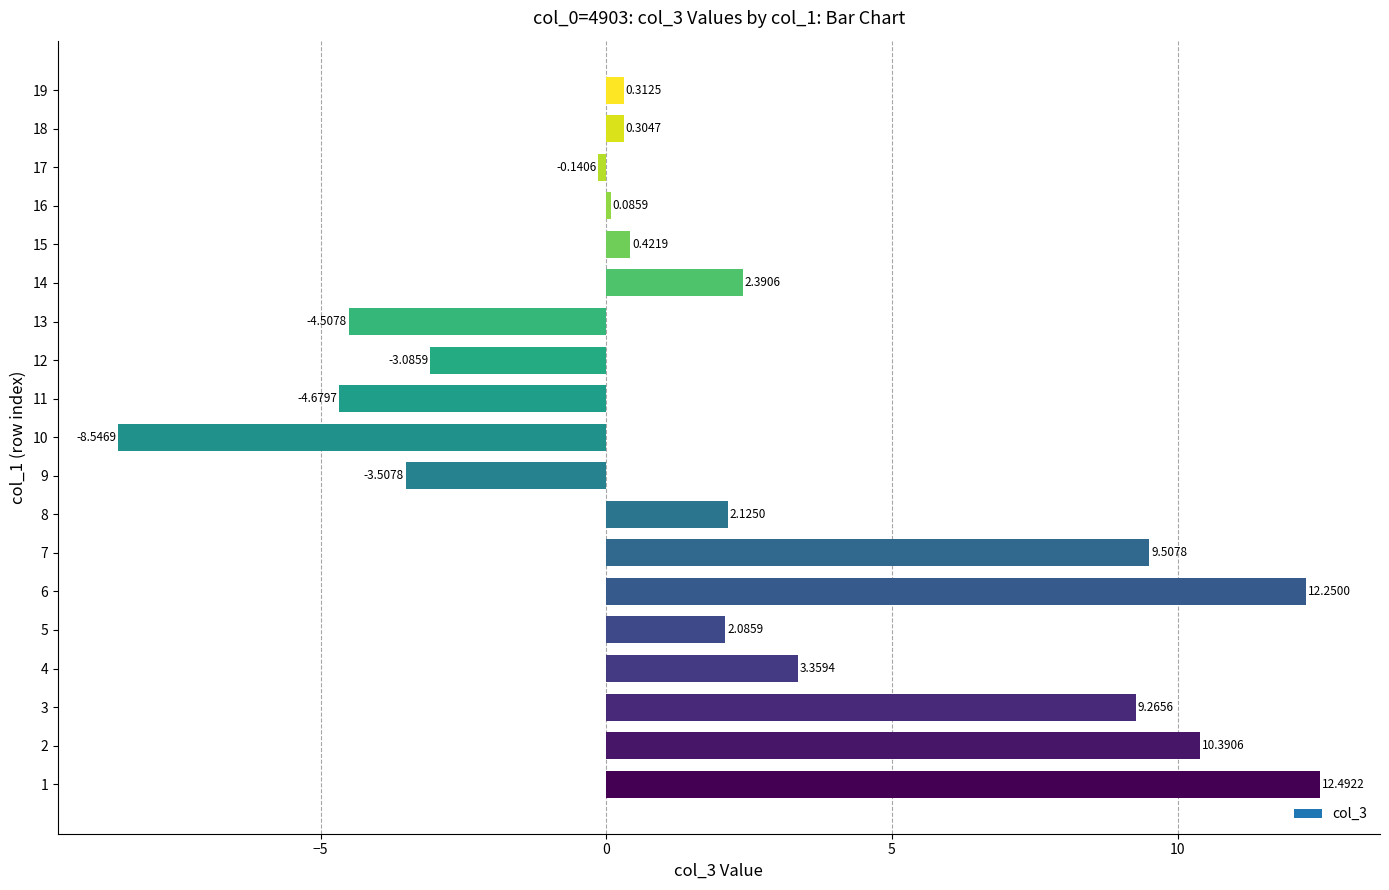

Is it true that the value at 6 is 16.7?

False